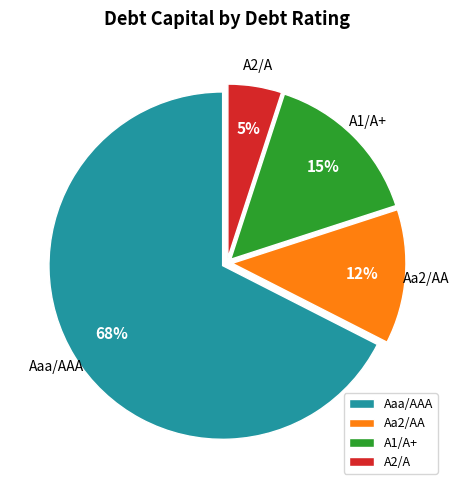

Is the sum of A2/A and Aaa/AAA greater than half?

Yes